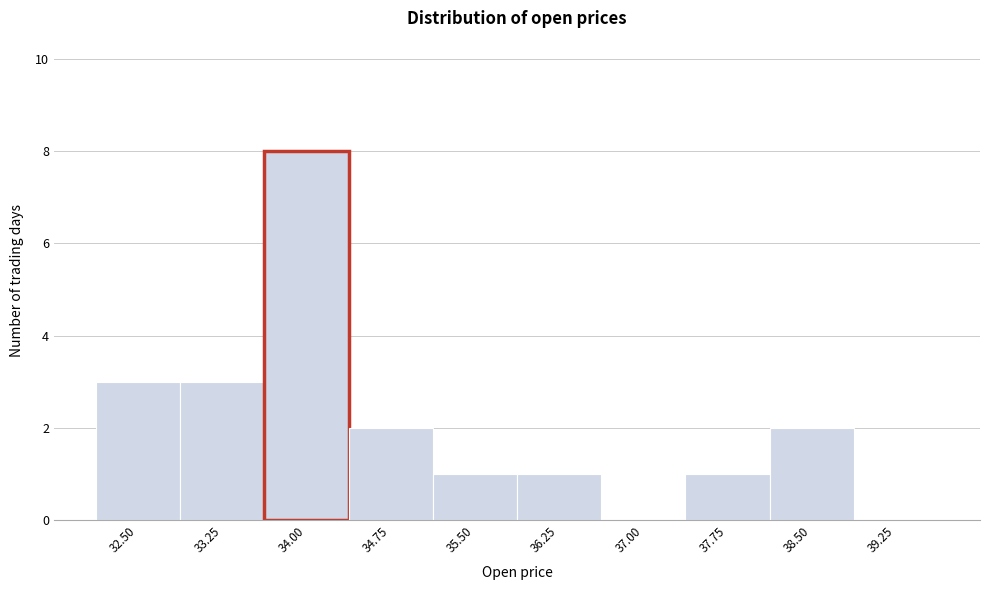

Reading left to right, what are all the values shown in this chart?

32.50=3	33.25=3	34.00=8	34.75=2	35.50=1	36.25=1	37.00=0	37.75=1	38.50=2	39.25=0